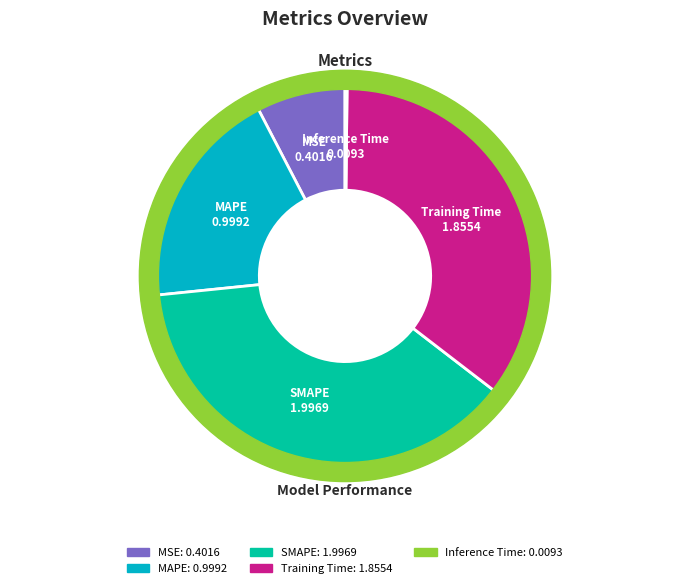

Is there a majority slice in this chart?

No